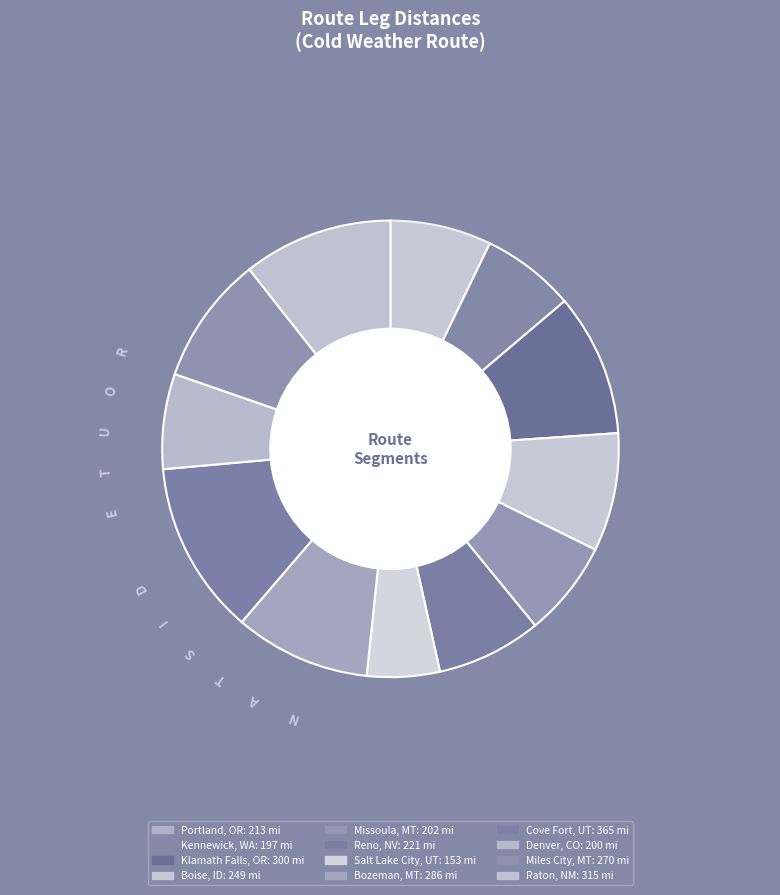

What percentage is the Denver, CO slice, to the nearest percent?

7%